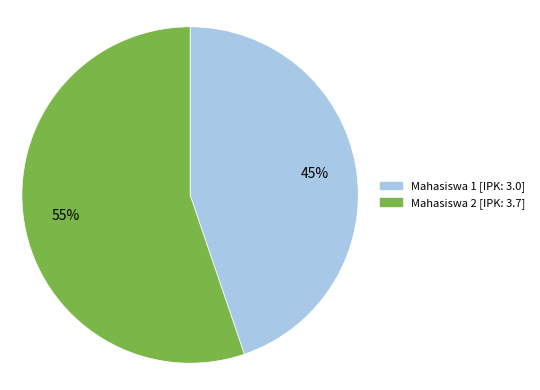

What percentage is the Mahasiswa 2 slice, to the nearest percent?

55%